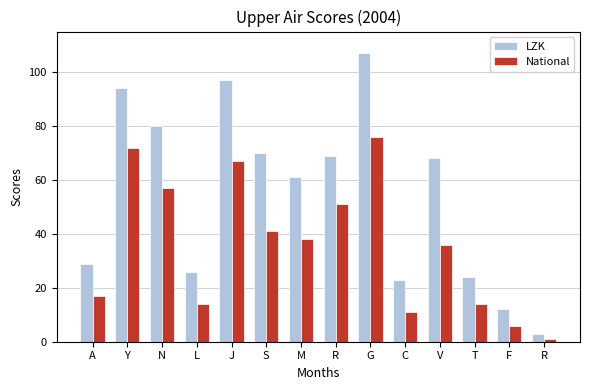

What are all the series names shown in the legend?

LZK, National